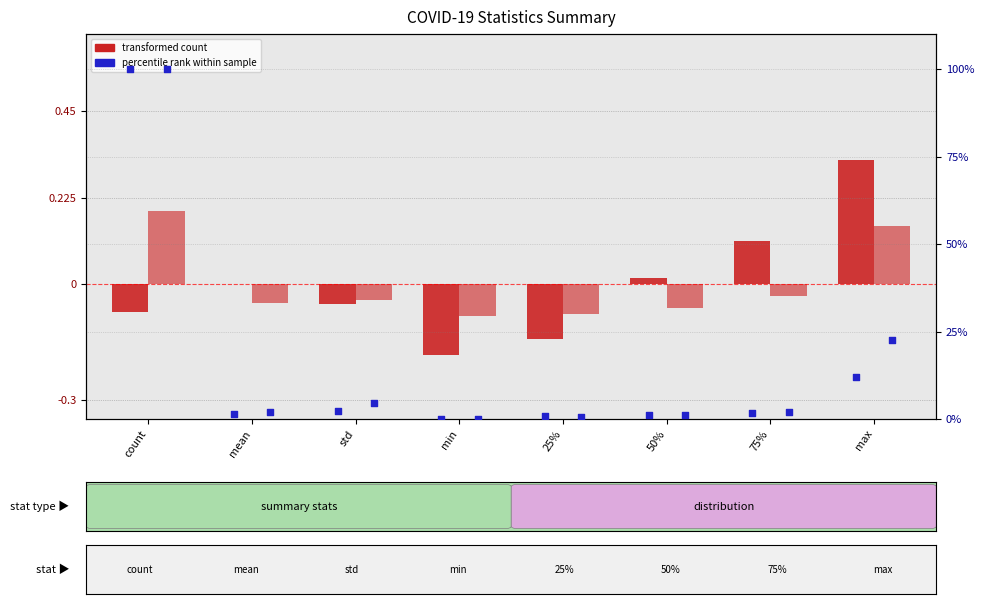

At how many categories does at least one series exceed 79?

1